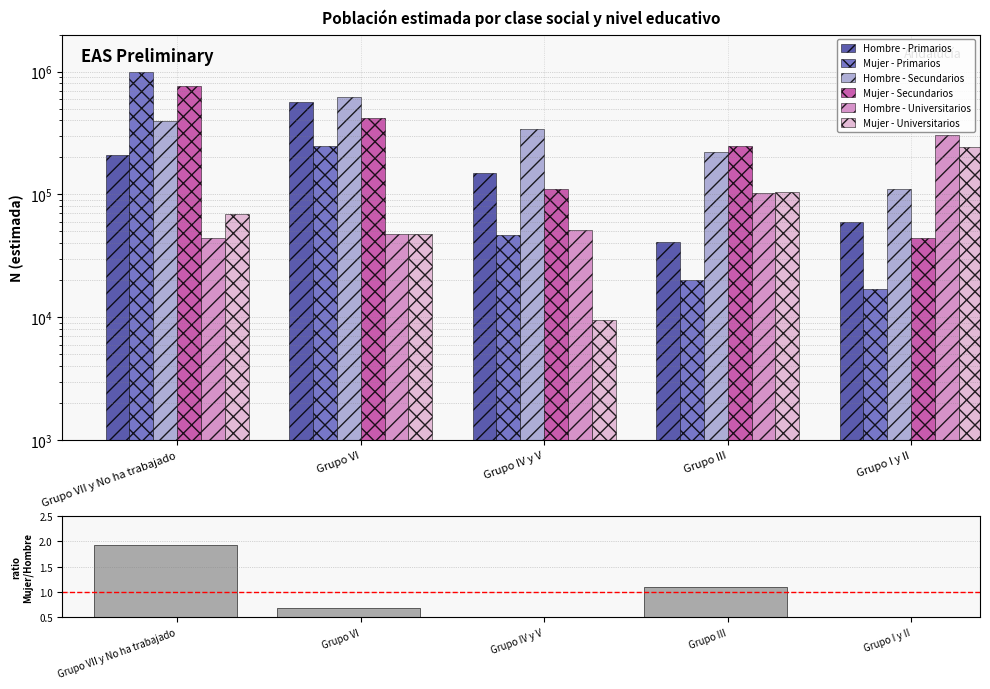

How many data points in Hombre - Universitarios are above 50965?

2